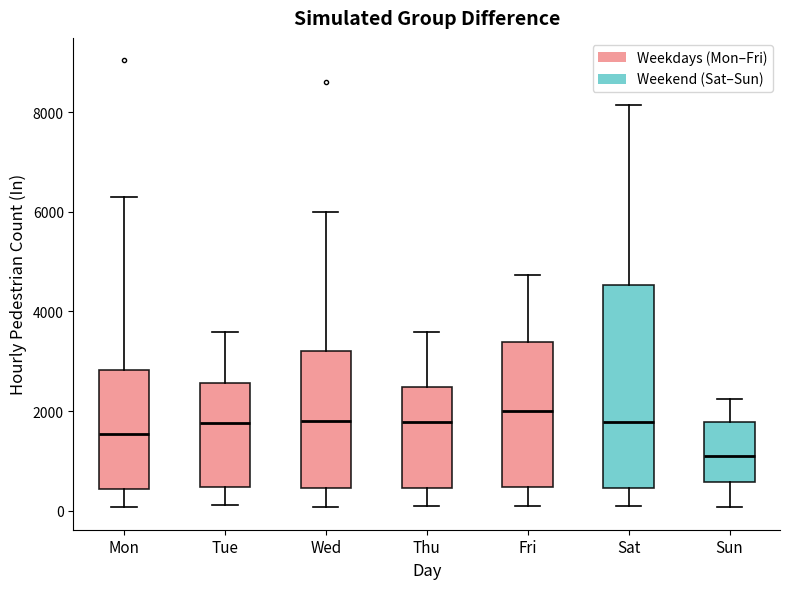

Comparing the boxes themselves (not the whiskers), which one is the tallest?

Sat